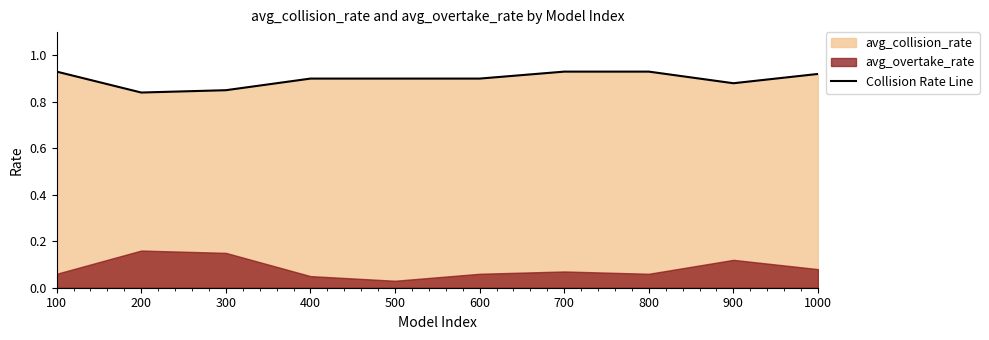

The value at 100 is 1.5. True or false?

False